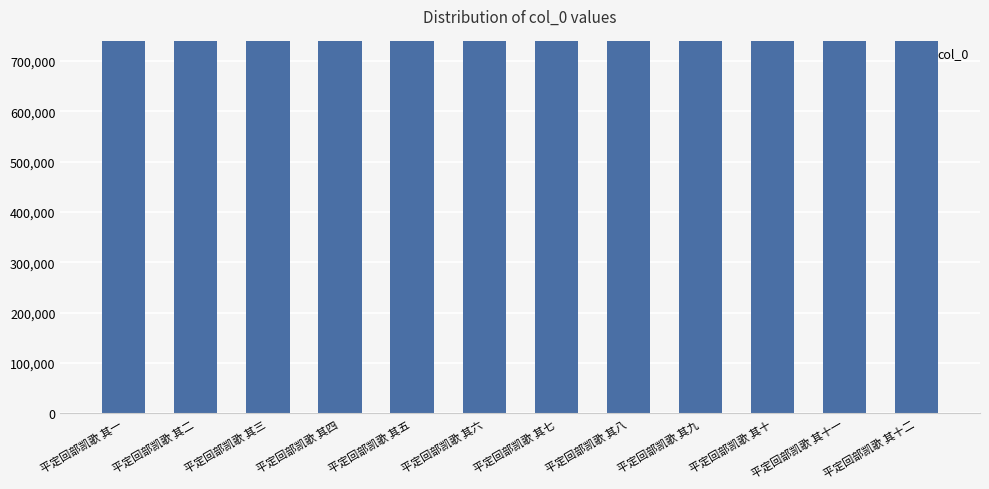

What is the label of the 11th bar from the left?

平定回部凯歌 其十一